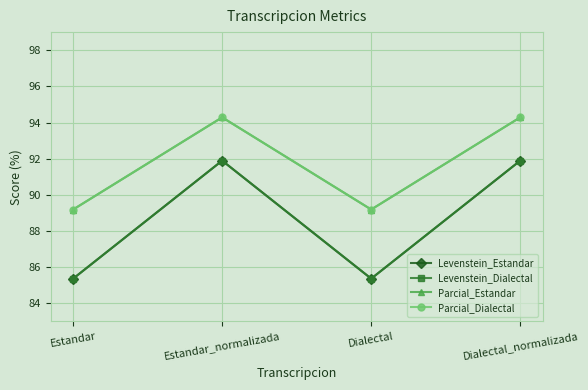

True or false: Levenstein_Estandar and Parcial_Dialectal intersect in this chart.

False